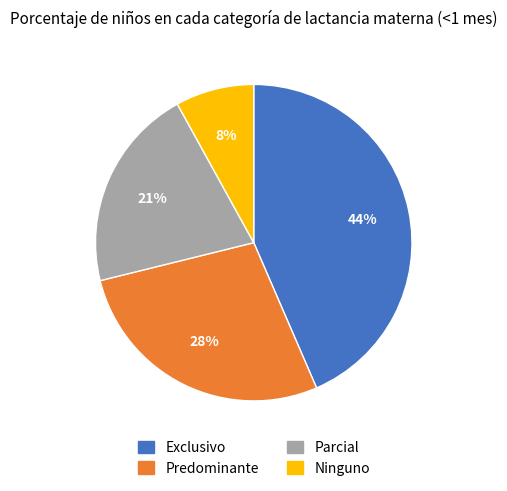

The Predominante slice represents 28% of the pie. True or false?

True